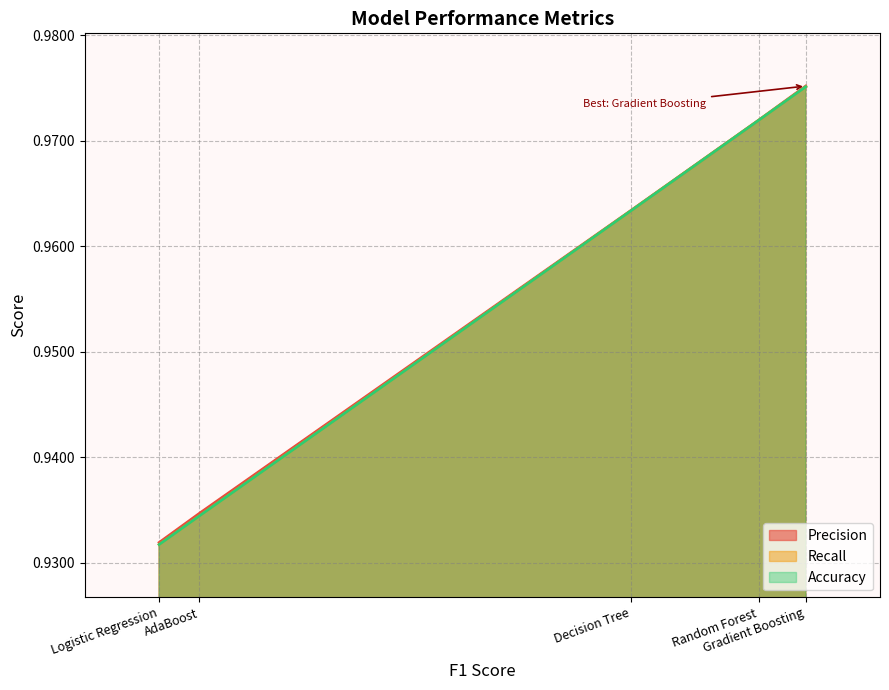

Which category has the lowest value across all series?

Logistic Regression